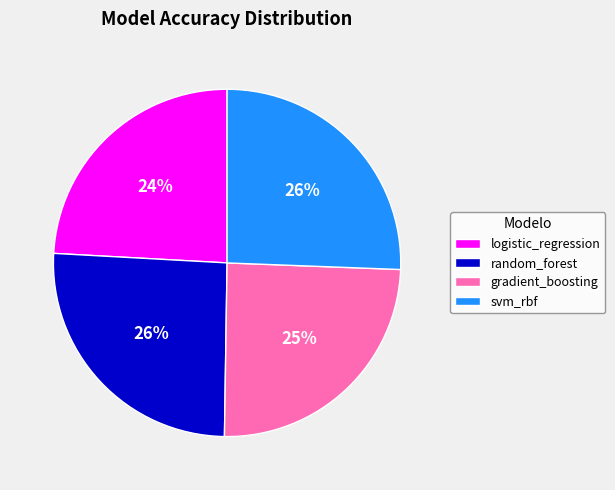

To the nearest percent, what is the average slice percentage?

25%